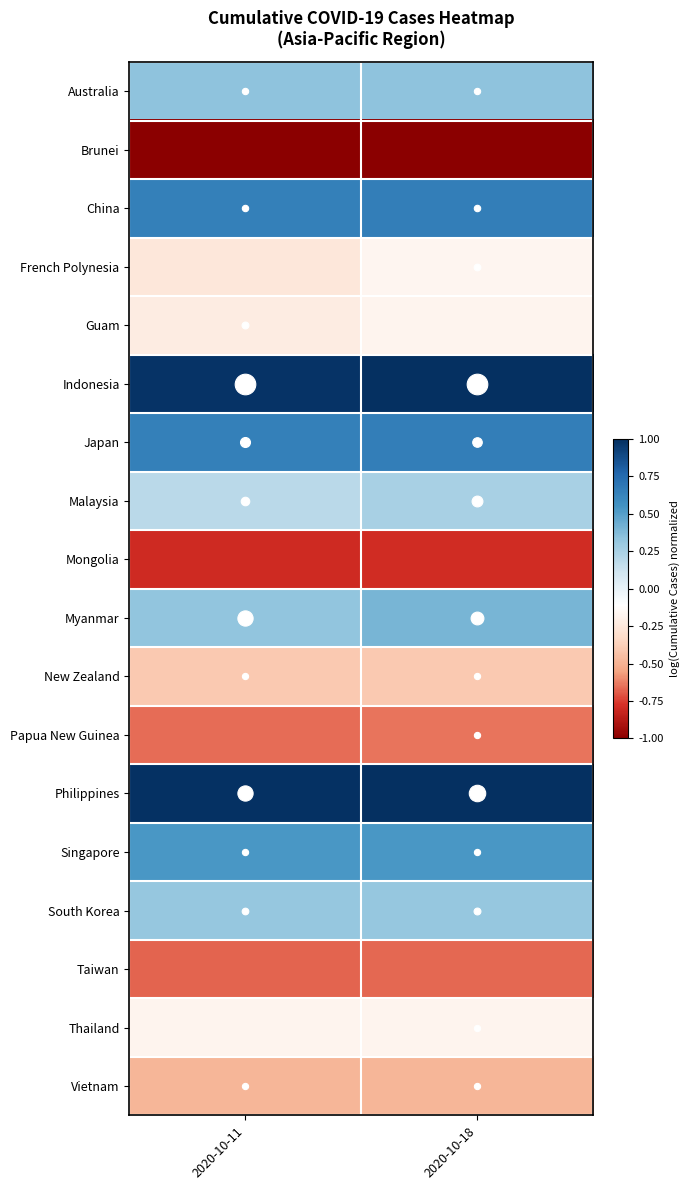

Reading left to right, list all the values displayed in this chart.

Australia: 2020-10-11=0.3	2020-10-18=0.3
Brunei: 2020-10-11=-1.0	2020-10-18=-1.0
China: 2020-10-11=0.6	2020-10-18=0.6
French Polynesia: 2020-10-11=-0.3	2020-10-18=-0.2
Guam: 2020-10-11=-0.2	2020-10-18=-0.2
Indonesia: 2020-10-11=1.0	2020-10-18=1.0
Japan: 2020-10-11=0.6	2020-10-18=0.7
Malaysia: 2020-10-11=0.2	2020-10-18=0.3
Mongolia: 2020-10-11=-0.8	2020-10-18=-0.8
Myanmar: 2020-10-11=0.3	2020-10-18=0.4
New Zealand: 2020-10-11=-0.4	2020-10-18=-0.4
Papua New Guinea: 2020-10-11=-0.7	2020-10-18=-0.6
Philippines: 2020-10-11=1.0	2020-10-18=1.0
Singapore: 2020-10-11=0.5	2020-10-18=0.5
South Korea: 2020-10-11=0.3	2020-10-18=0.3
Taiwan: 2020-10-11=-0.7	2020-10-18=-0.7
Thailand: 2020-10-11=-0.2	2020-10-18=-0.2
Vietnam: 2020-10-11=-0.5	2020-10-18=-0.5